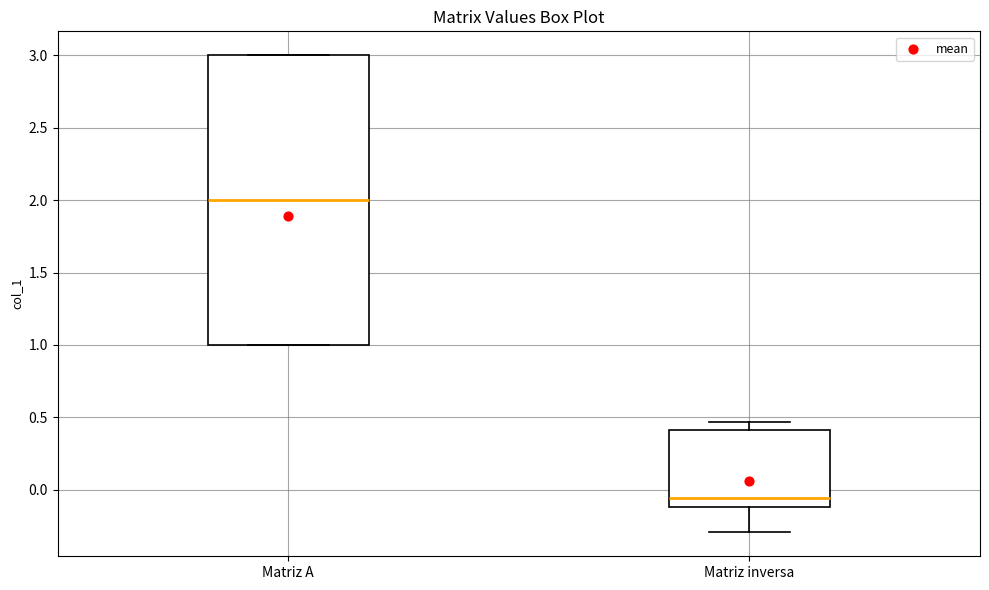

Where does the median line of the box for Matriz inversa sit on the y-axis? The values are not printed on the chart, so give them approximately, as read against the axis.

-0.05